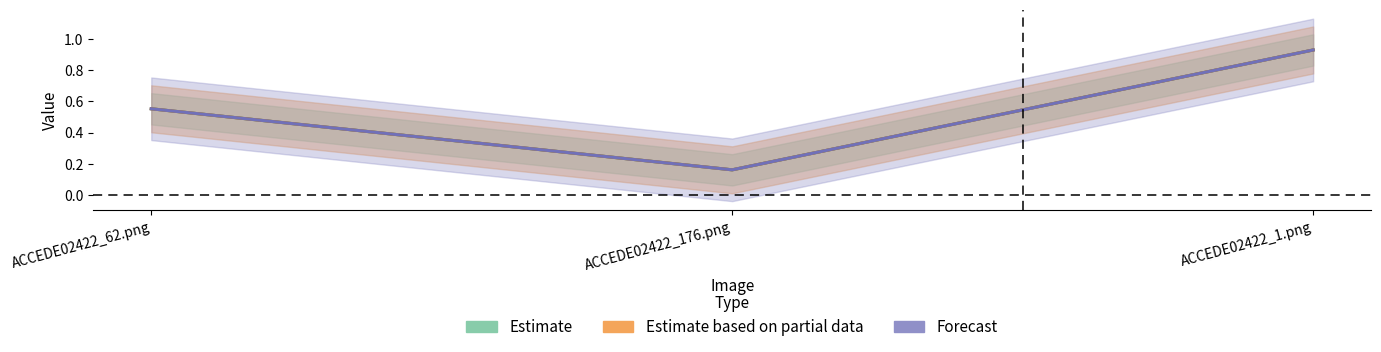

The value of Forecast at ACCEDE02422_1.png is 0.3. True or false?

False